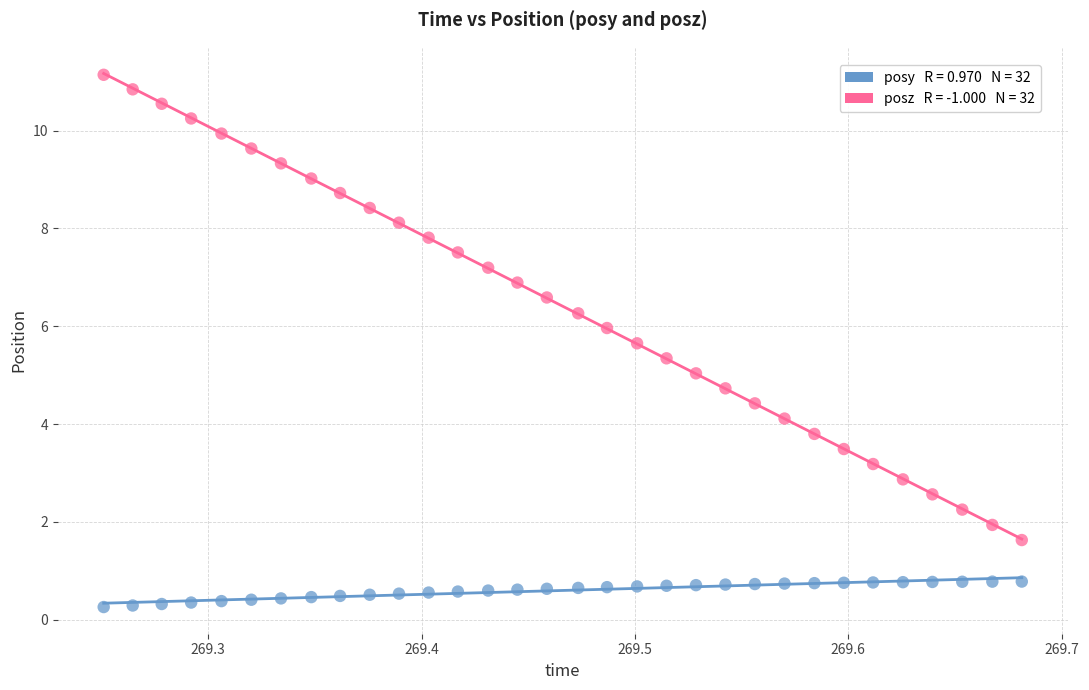

Across all data points, what is the range of X values (max minus min)?

0.4